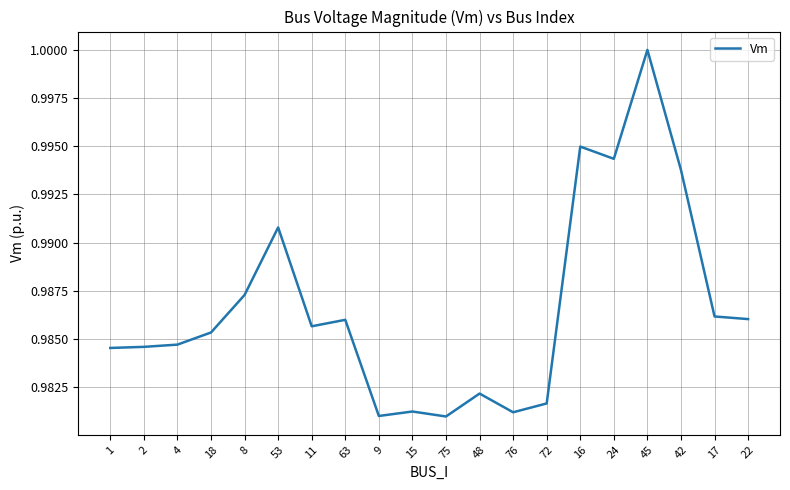

What position from the left is 24?

16